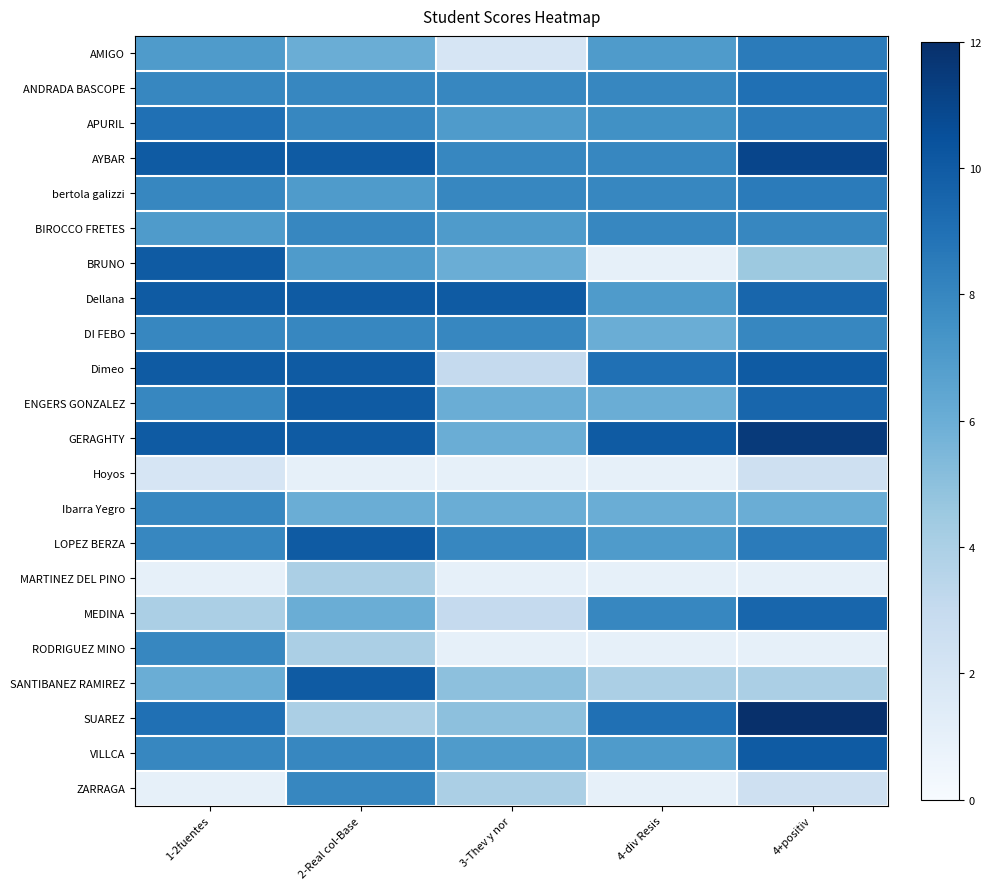

Reading left to right, list all the values displayed in this chart.

AMIGO: 1-2fuentes=7.0	2-Real col-Base=6.0	3-Thev y nor=2.0	4-div Resis=7.0	4+positiv=8.5
ANDRADA BASCOPE: 1-2fuentes=8.0	2-Real col-Base=8.0	3-Thev y nor=8.0	4-div Resis=8.0	4+positiv=9.0
APURIL: 1-2fuentes=9.0	2-Real col-Base=8.0	3-Thev y nor=7.0	4-div Resis=7.5	4+positiv=8.5
AYBAR: 1-2fuentes=10.0	2-Real col-Base=10.0	3-Thev y nor=8.0	4-div Resis=8.0	4+positiv=11.0
bertola galizzi: 1-2fuentes=8.0	2-Real col-Base=7.0	3-Thev y nor=8.0	4-div Resis=8.0	4+positiv=8.5
BIROCCO FRETES: 1-2fuentes=7.0	2-Real col-Base=8.0	3-Thev y nor=7.0	4-div Resis=8.0	4+positiv=8.0
BRUNO: 1-2fuentes=10.0	2-Real col-Base=7.0	3-Thev y nor=6.0	4-div Resis=1.0	4+positiv=4.5
Dellana: 1-2fuentes=10.0	2-Real col-Base=10.0	3-Thev y nor=10.0	4-div Resis=7.0	4+positiv=9.5
DI FEBO: 1-2fuentes=8.0	2-Real col-Base=8.0	3-Thev y nor=8.0	4-div Resis=6.0	4+positiv=8.0
Dimeo: 1-2fuentes=10.0	2-Real col-Base=10.0	3-Thev y nor=3.0	4-div Resis=9.0	4+positiv=10.0
ENGERS GONZALEZ: 1-2fuentes=8.0	2-Real col-Base=10.0	3-Thev y nor=6.0	4-div Resis=6.0	4+positiv=9.5
GERAGHTY: 1-2fuentes=10.0	2-Real col-Base=10.0	3-Thev y nor=6.0	4-div Resis=10.0	4+positiv=11.5
Hoyos: 1-2fuentes=2.0	2-Real col-Base=1.0	3-Thev y nor=1.0	4-div Resis=1.0	4+positiv=2.5
Ibarra Yegro: 1-2fuentes=8.0	2-Real col-Base=6.0	3-Thev y nor=6.0	4-div Resis=6.0	4+positiv=6.0
LOPEZ BERZA: 1-2fuentes=8.0	2-Real col-Base=10.0	3-Thev y nor=8.0	4-div Resis=7.0	4+positiv=8.5
MARTINEZ DEL PINO: 1-2fuentes=1.0	2-Real col-Base=4.0	3-Thev y nor=1.0	4-div Resis=1.0	4+positiv=1.0
MEDINA: 1-2fuentes=4.0	2-Real col-Base=6.0	3-Thev y nor=3.0	4-div Resis=8.0	4+positiv=9.5
RODRIGUEZ MINO: 1-2fuentes=8.0	2-Real col-Base=4.0	3-Thev y nor=1.0	4-div Resis=1.0	4+positiv=1.0
SANTIBANEZ RAMIREZ: 1-2fuentes=6.0	2-Real col-Base=10.0	3-Thev y nor=5.0	4-div Resis=4.0	4+positiv=4.0
SUAREZ: 1-2fuentes=9.0	2-Real col-Base=4.0	3-Thev y nor=5.0	4-div Resis=9.0	4+positiv=12.0
VILLCA: 1-2fuentes=8.0	2-Real col-Base=8.0	3-Thev y nor=7.0	4-div Resis=7.0	4+positiv=10.0
ZARRAGA: 1-2fuentes=1.0	2-Real col-Base=8.0	3-Thev y nor=4.0	4-div Resis=1.0	4+positiv=2.5